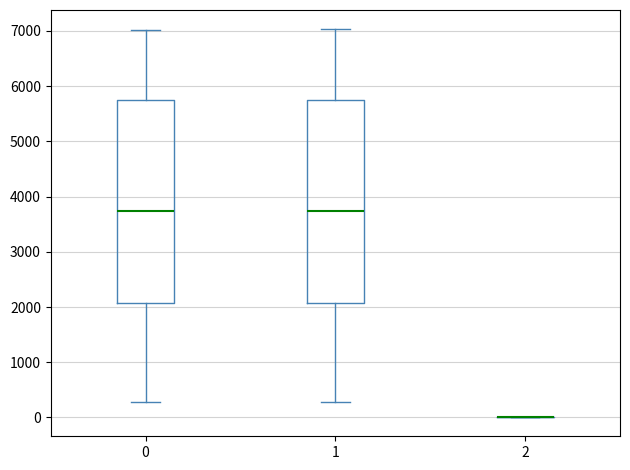

Where is the upper edge of the box at x = 1 on the y-axis? The values are not printed on the chart, so give them approximately, as read against the axis.

5700